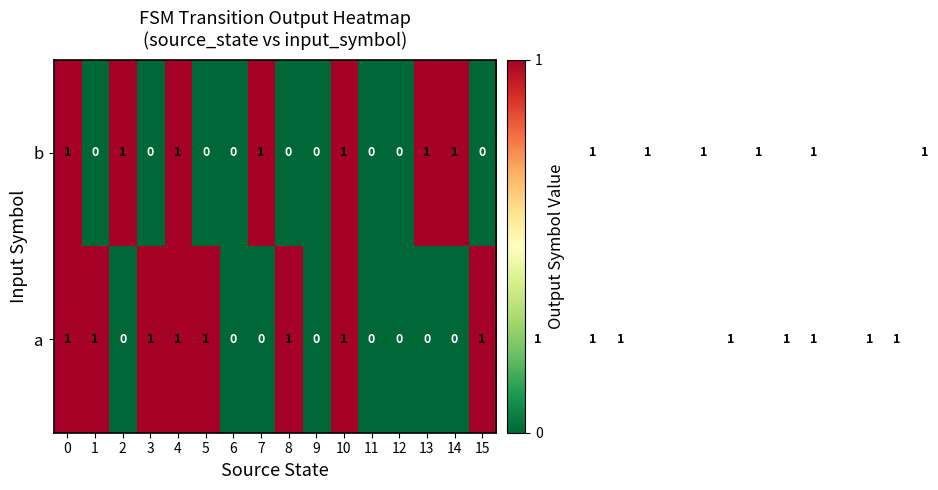

What is the sum of all b values?

14